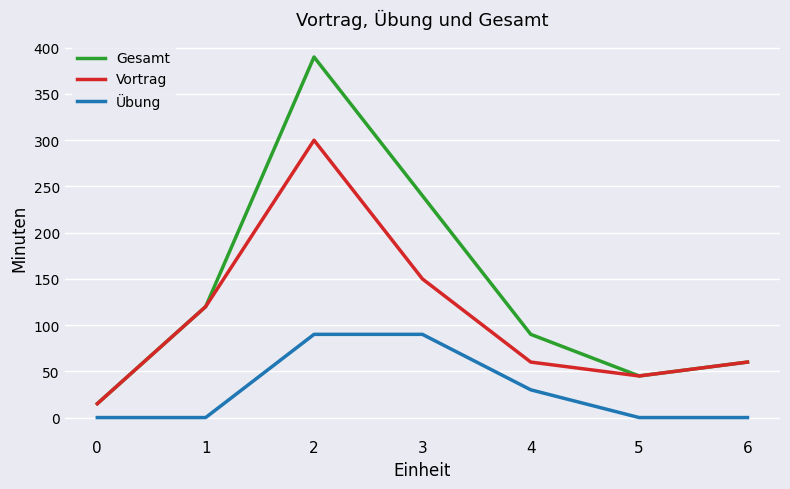

Is this an area chart (filled region under the line)?

No